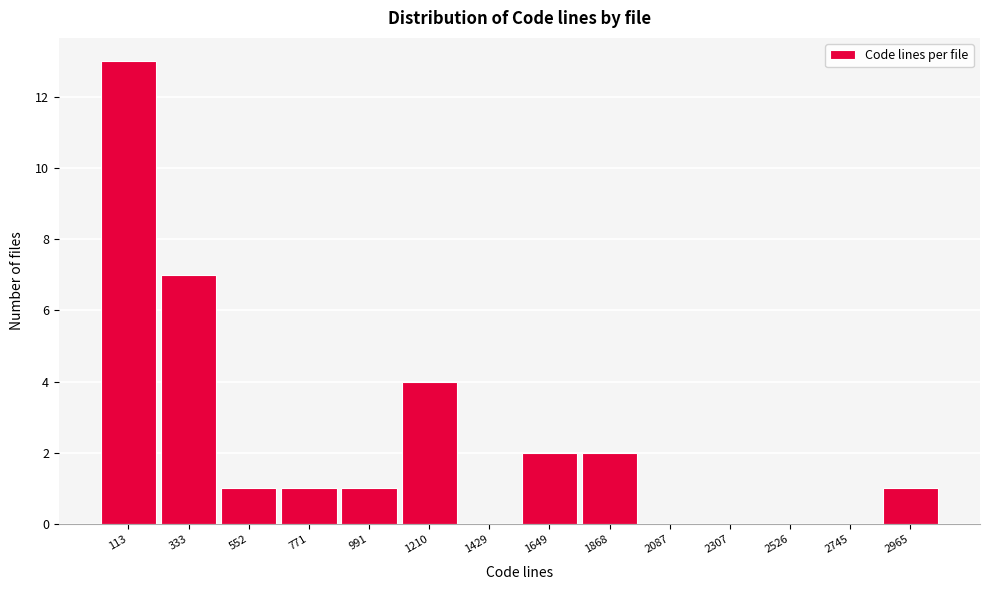

Which range on the x-axis has the tallest bar?

0 to 200